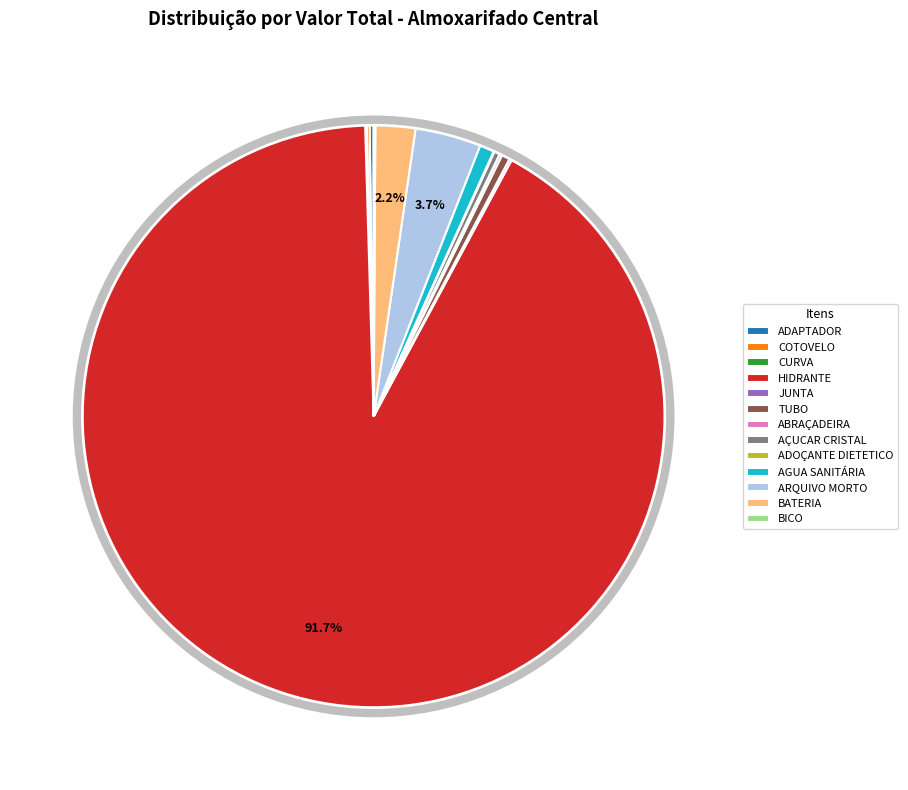

Which slice is the largest?

HIDRANTE